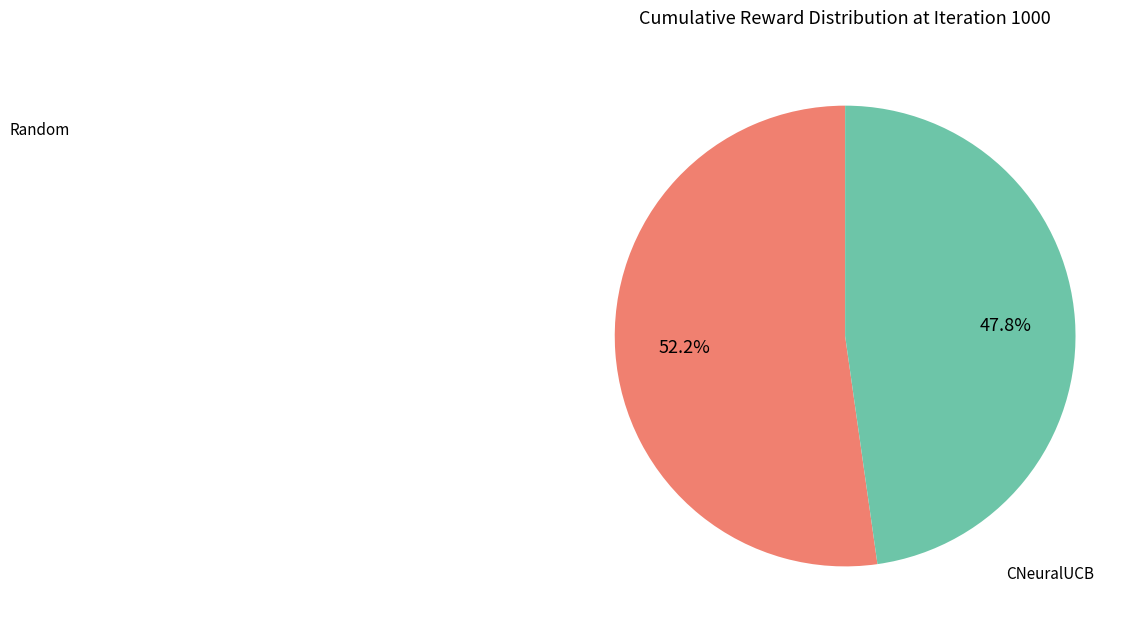

Is there any slice that represents more than half of the pie?

Yes